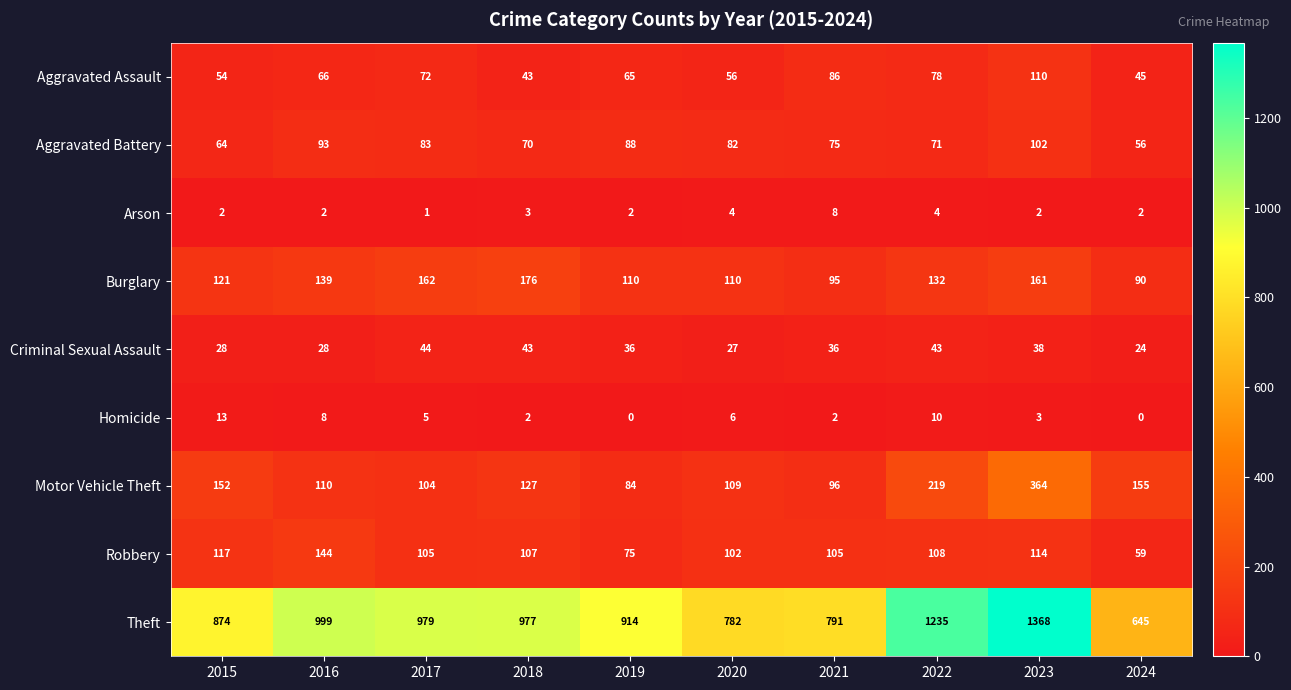

Rank the series by their maximum value, from lowest to highest.

Arson, Homicide, Criminal Sexual Assault, Aggravated Battery, Aggravated Assault, Robbery, Burglary, Motor Vehicle Theft, Theft